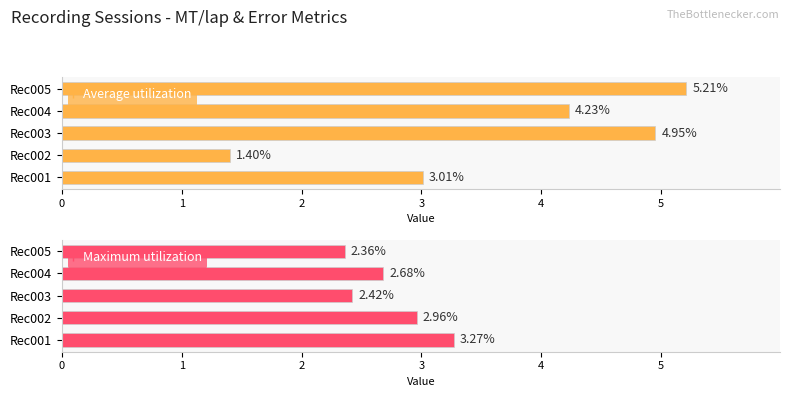

Which series has the largest range (max minus min)?

Average utilization